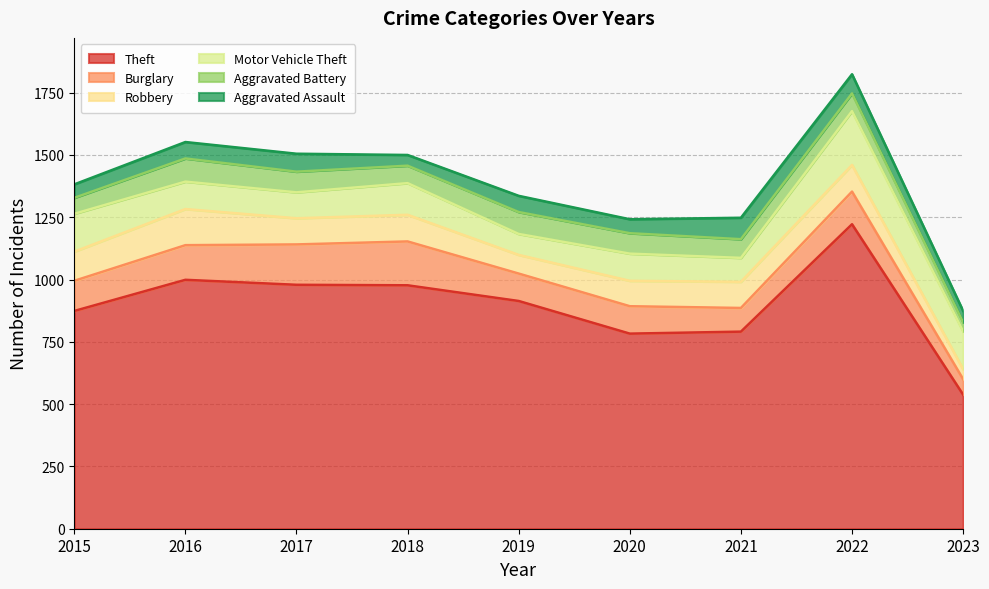

How many categories are shown in the chart?

9